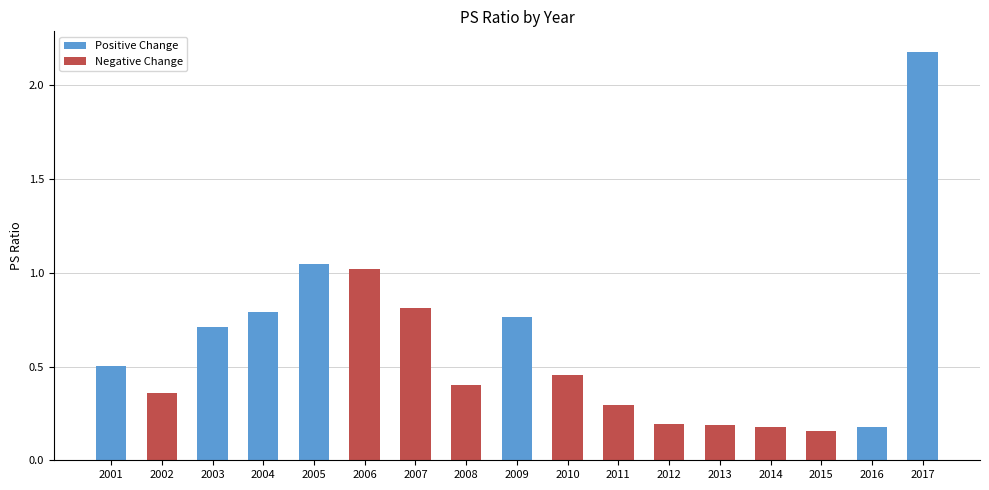

True or false: the data shows 0.2 at 2010.

False